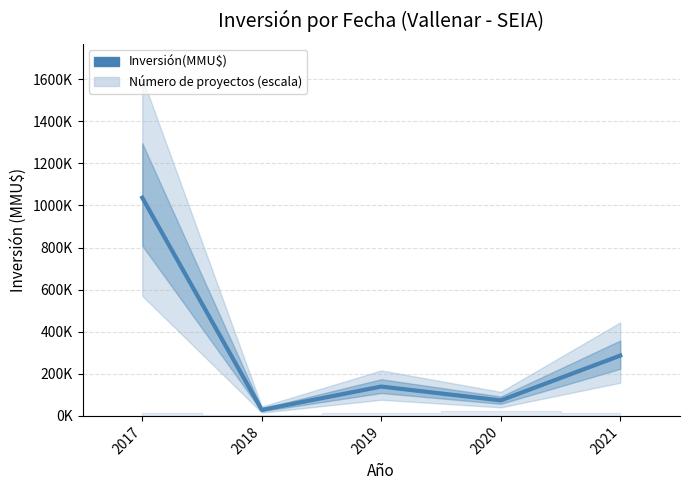

At which label is the value closest to 532800?

2021